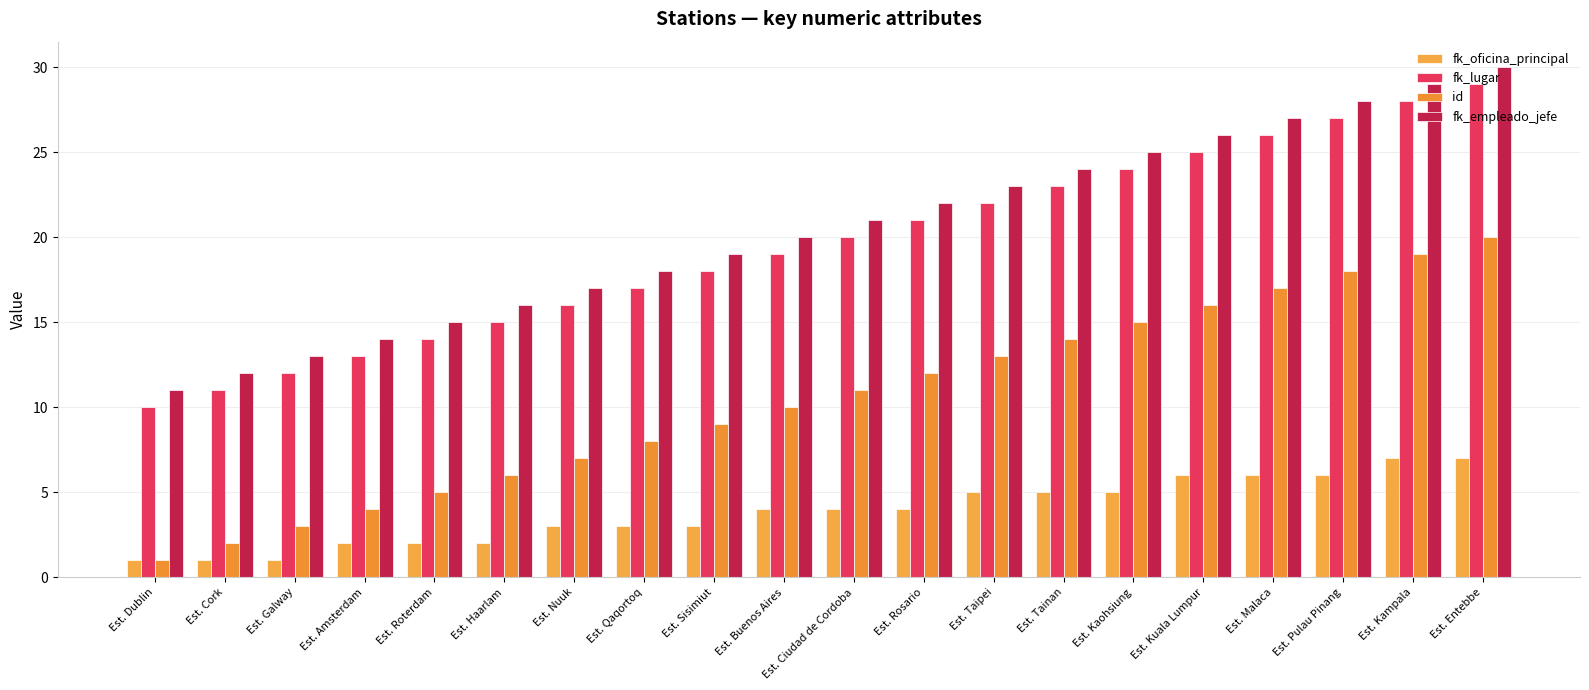

Where is fk_lugar nearest to the value 19?

Est. Buenos Aires